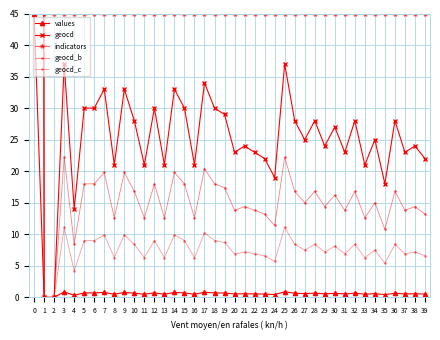

What is the value of the indicators point at the 10th from the left?

45.0